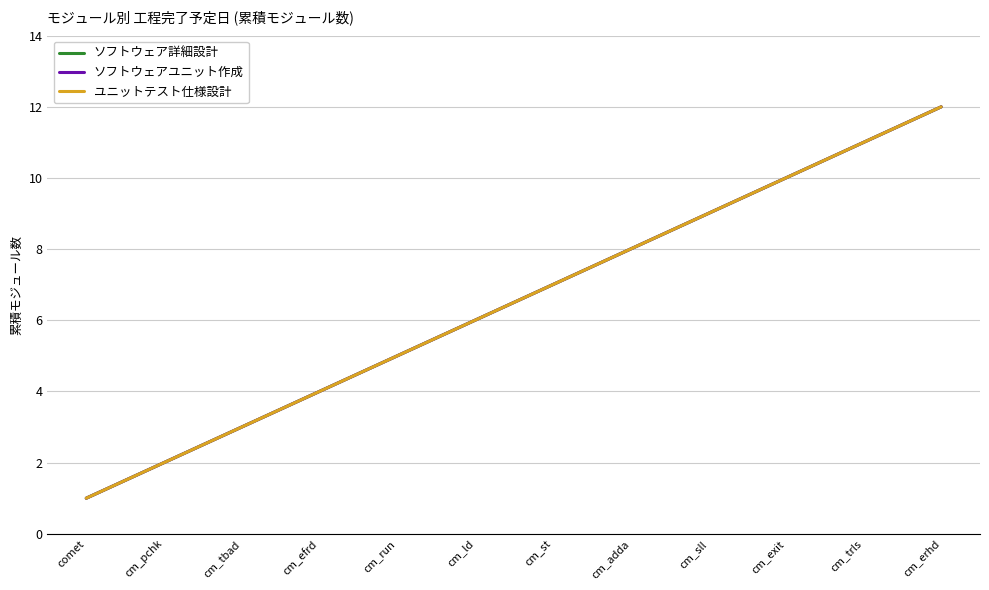

Reading left to right, what are all the values shown in this chart?

ソフトウェア詳細設計: 1	2	3	4	5	6	7	8	9	10	11	12
ソフトウェアユニット作成: 1	2	3	4	5	6	7	8	9	10	11	12
ユニットテスト仕様設計: 1	2	3	4	5	6	7	8	9	10	11	12